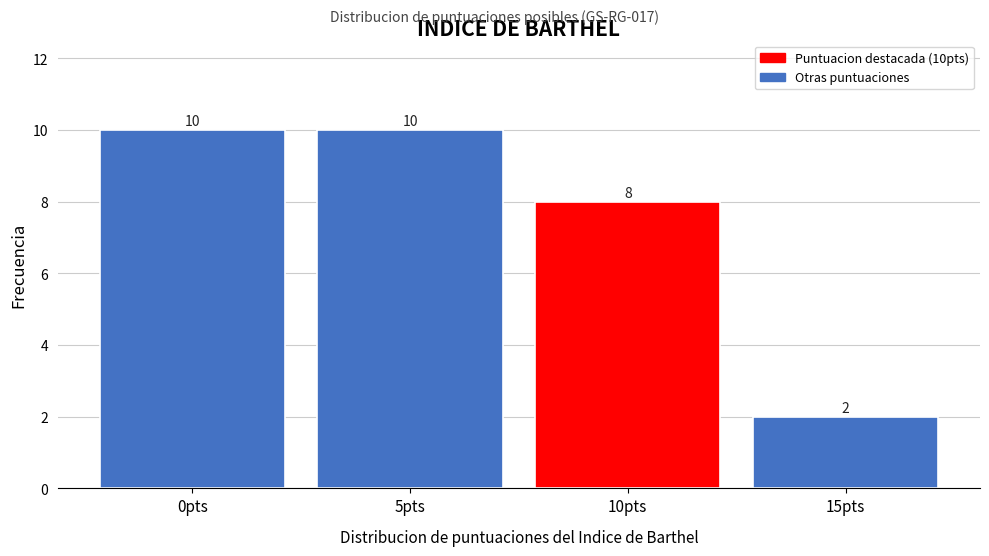

Reading left to right, extract all data points from this chart.

10	10	8	2